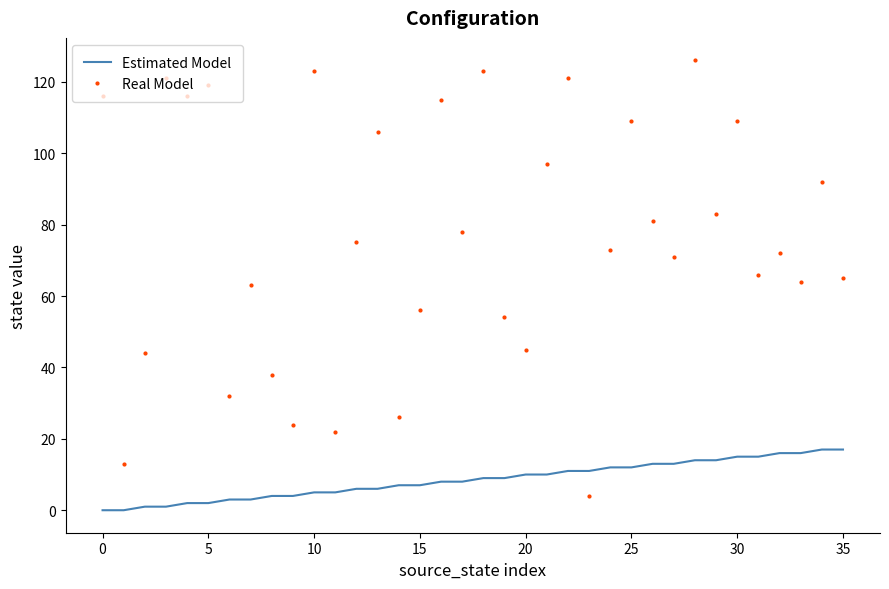

List the series in order of their overall mean, highest first.

Real Model, Estimated Model